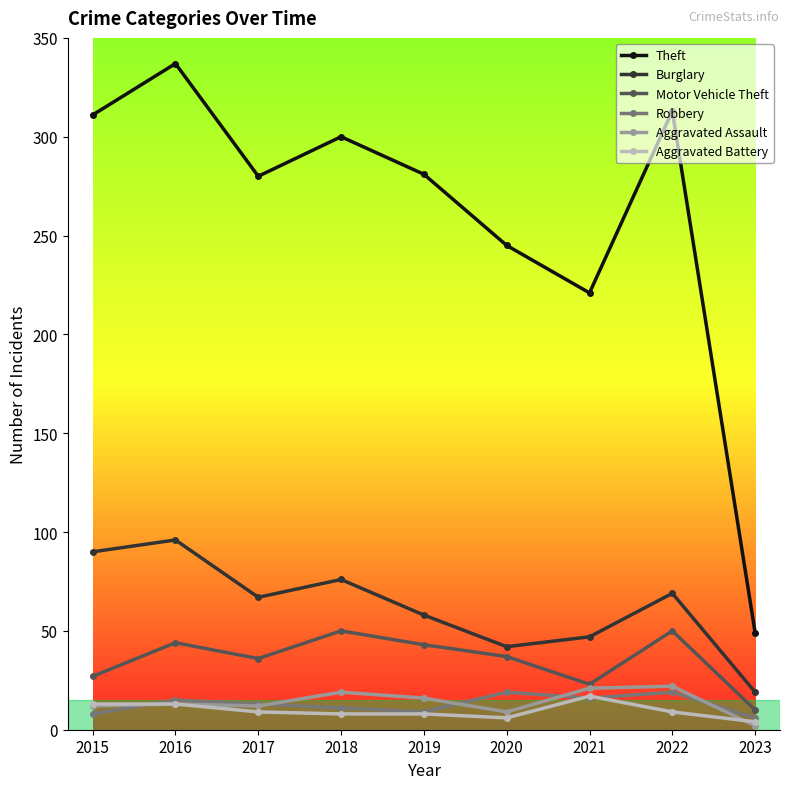

Which category has the highest value across all series?

2016